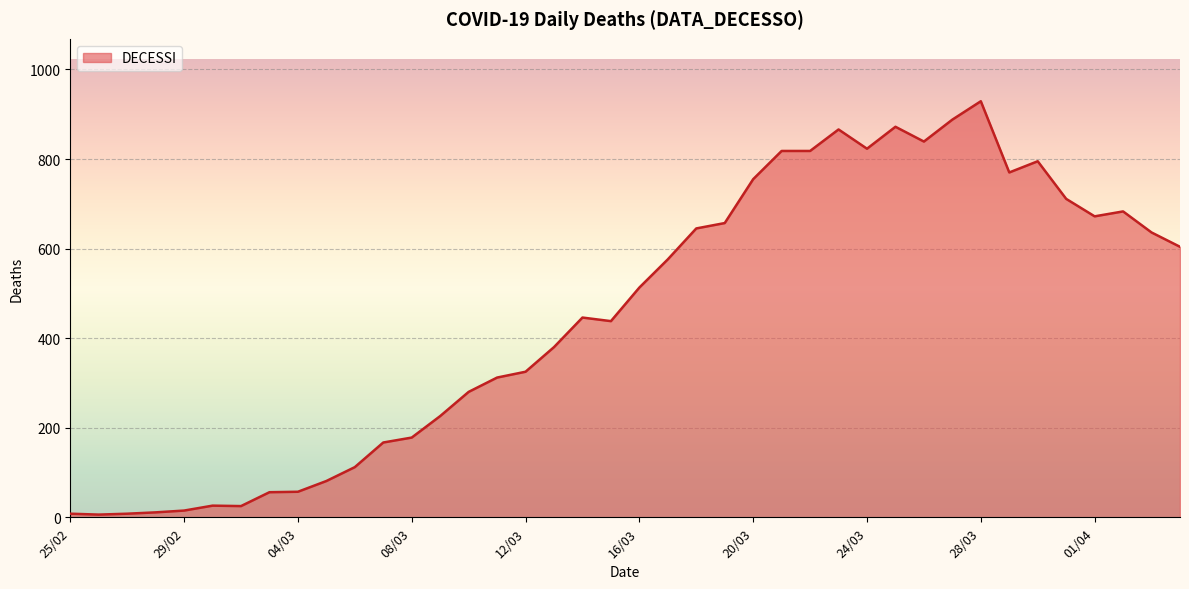

What is the difference between the maximum and minimum values?

923